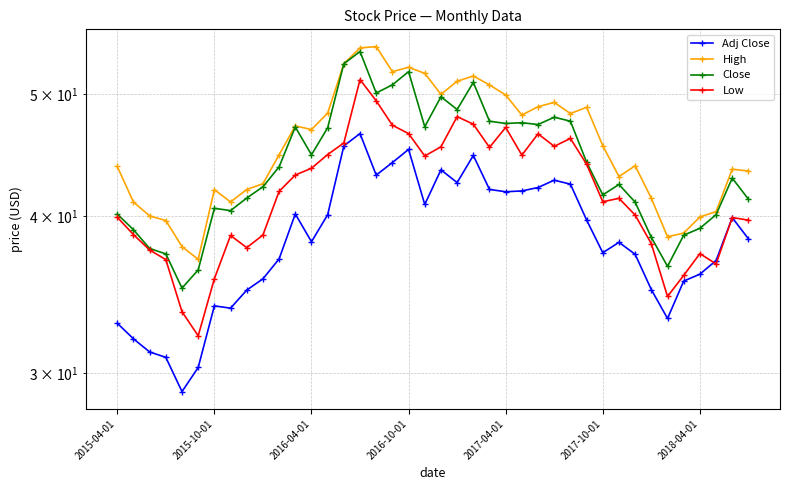

Rank the series at 2017-04-01 from lowest to highest value.

Adj Close, Low, Close, High